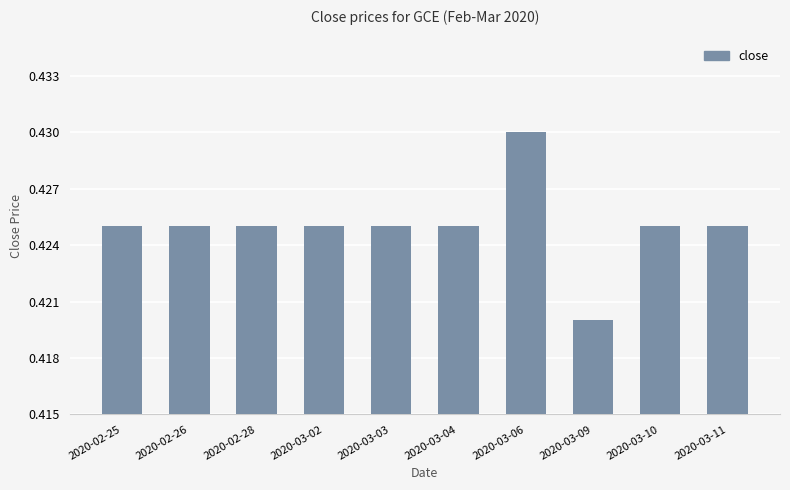

Which category has the highest value across all series?

2020-03-06